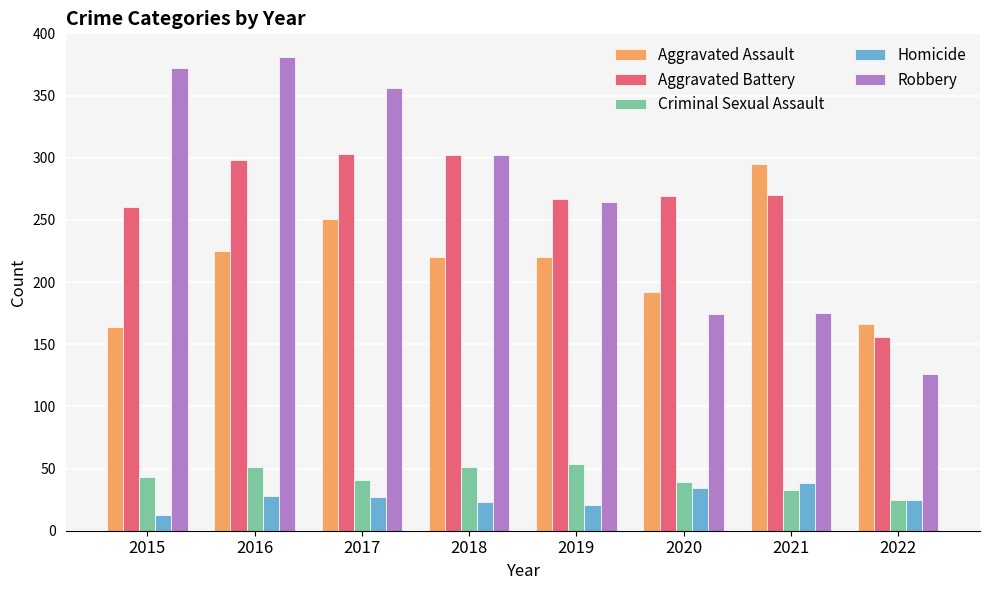

What is the value of the Aggravated Assault bar at the 8th from the left?

166